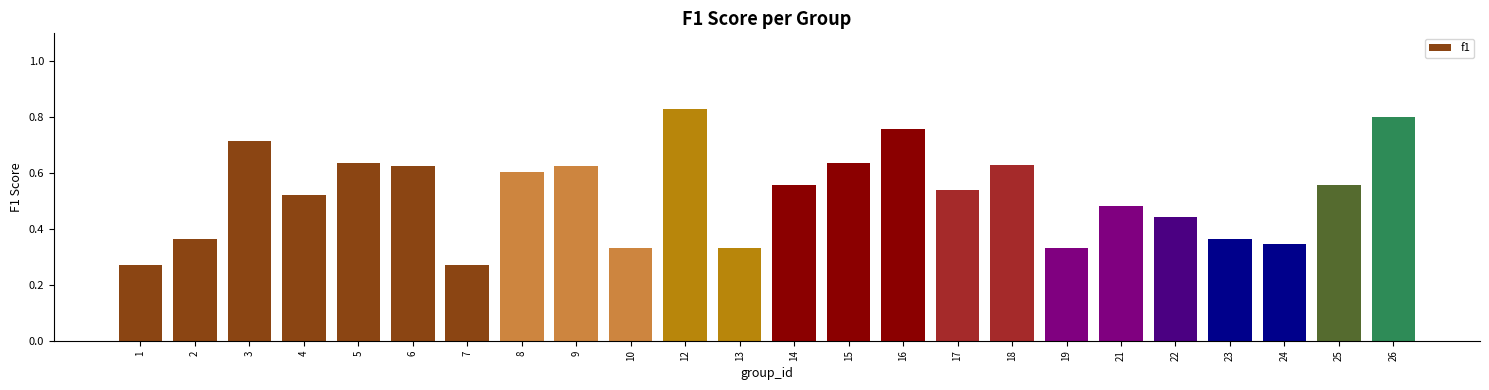

What is the sum of all values?

12.6